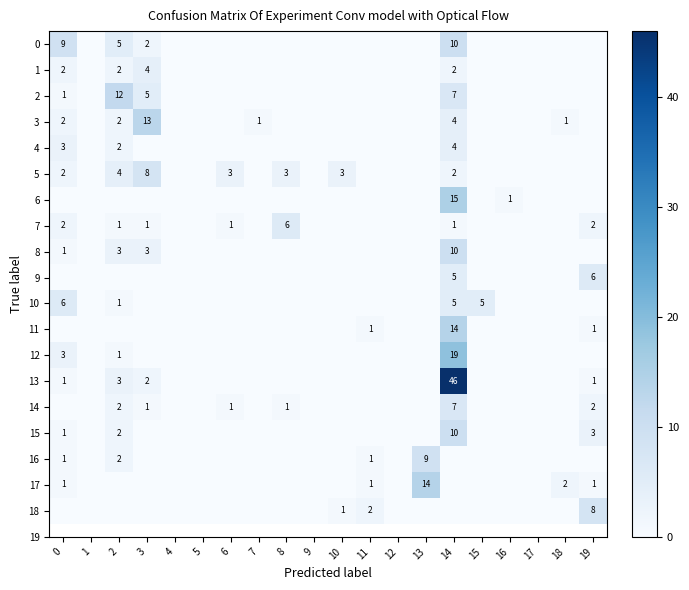

True or false: 3 has a value of 1 at 14.

False